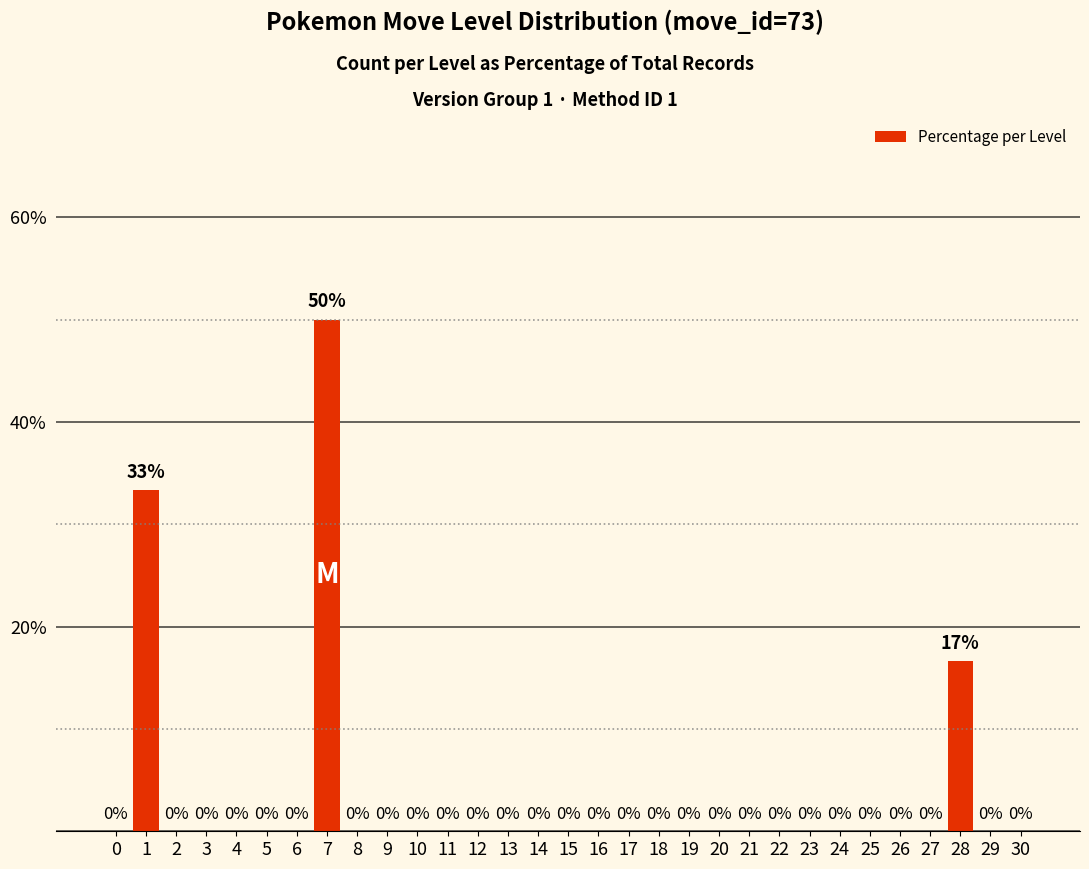

Between 25 and 1, which is larger?

1